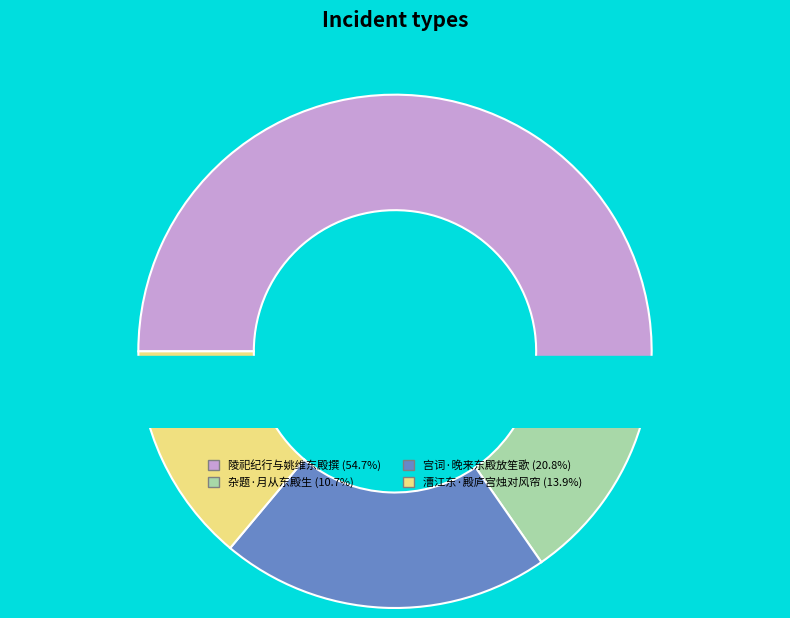

To the nearest percent, what is the difference between the largest and smallest slice percentages?

44%